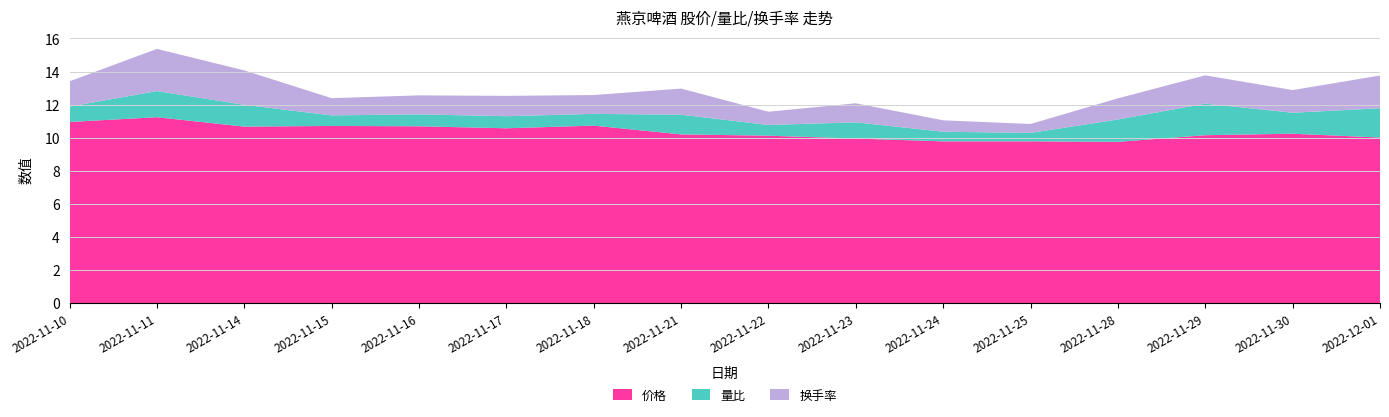

Reading left to right, what are all the values shown in this chart?

价格: 10.9	11.2	10.7	10.7	10.7	10.6	10.7	10.2	10.1	9.9	9.8	9.8	9.8	10.2	10.2	10.0
量比: 0.9	1.6	1.3	0.6	0.7	0.7	0.7	1.2	0.7	1.0	0.6	0.5	1.4	1.9	1.3	1.8
换手率: 1.5	2.5	2.1	1.0	1.1	1.2	1.1	1.6	0.8	1.1	0.7	0.5	1.3	1.7	1.4	2.0